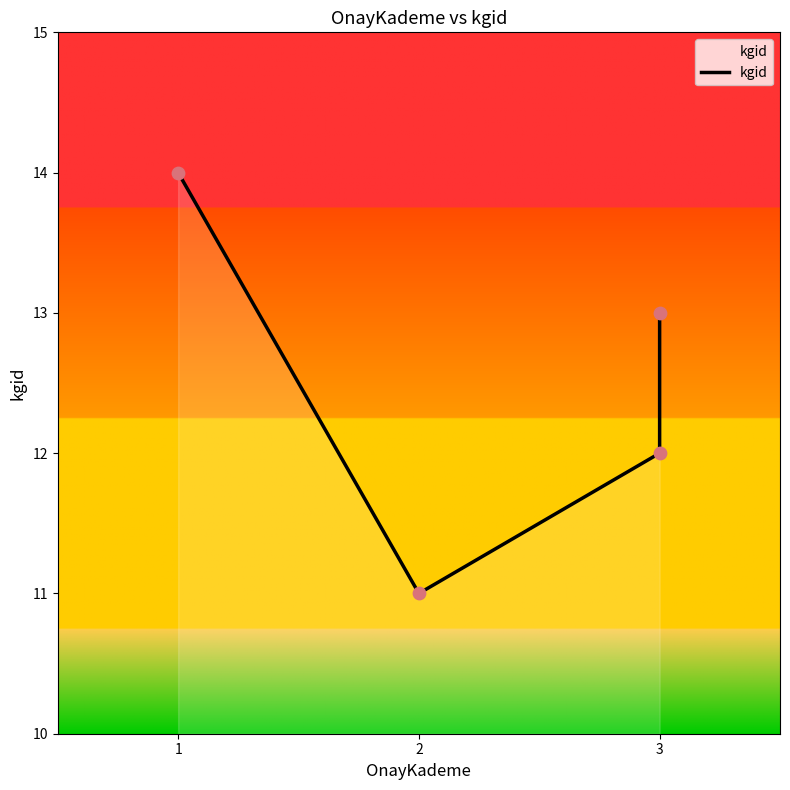

Approximately how many times larger is the value at 3 compared to 3?

0.9